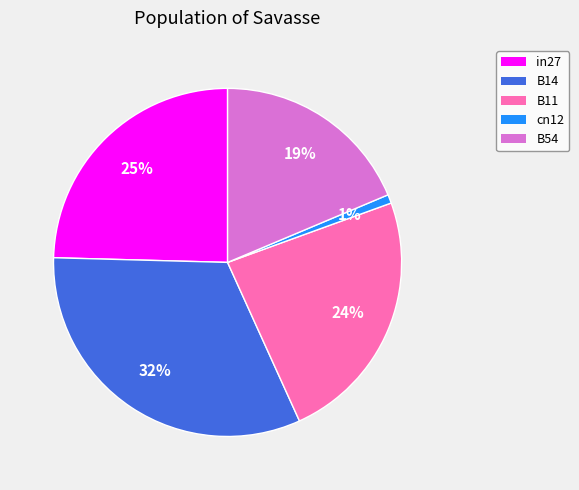

Which has a higher value, cn12 or B14?

B14